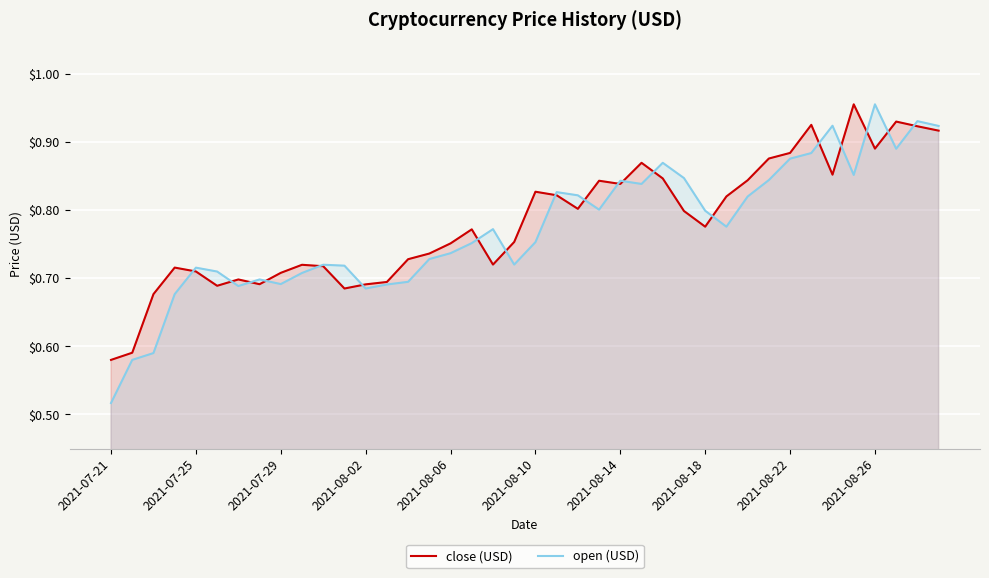

The close (USD) series shows 0.2 at 2021-08-06. True or false?

False